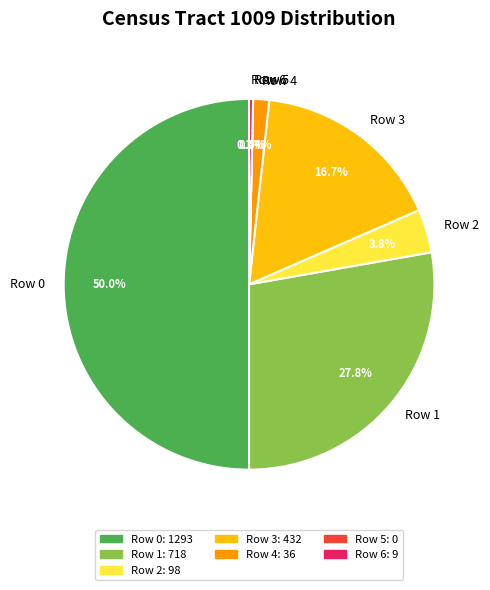

Rank the categories by value from highest to lowest.

Row 0, Row 1, Row 3, Row 2, Row 4, Row 6, Row 5